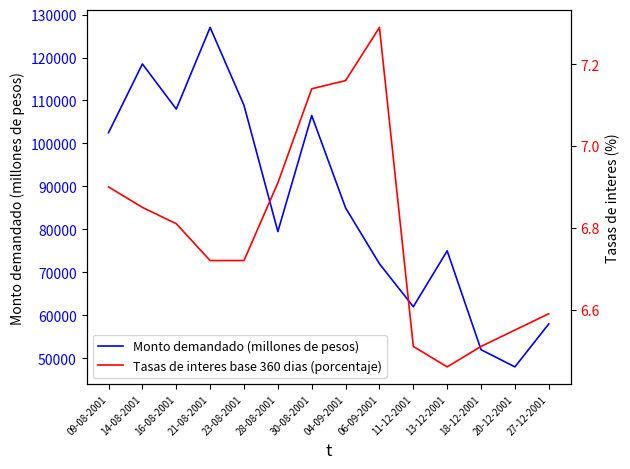

Rank the series at 30-08-2001 from highest to lowest value.

Monto demandado (millones de pesos), Tasas de interes base 360 dias (porcentaje)